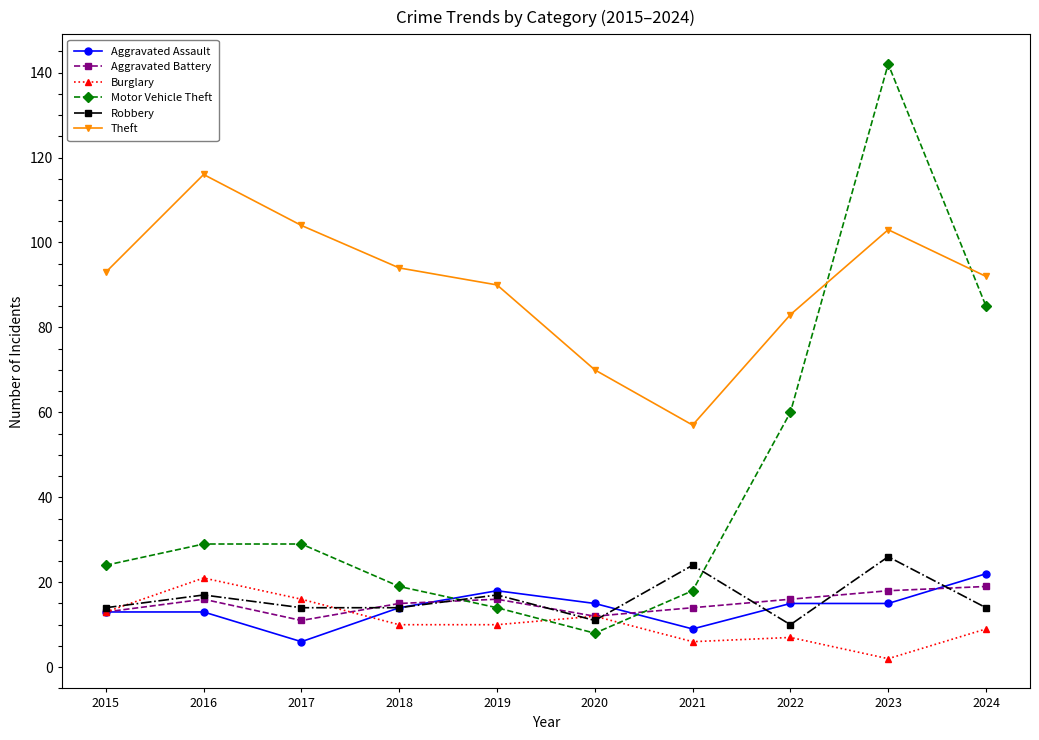

What is the value of the Aggravated Assault point at the 6th from the left?

15